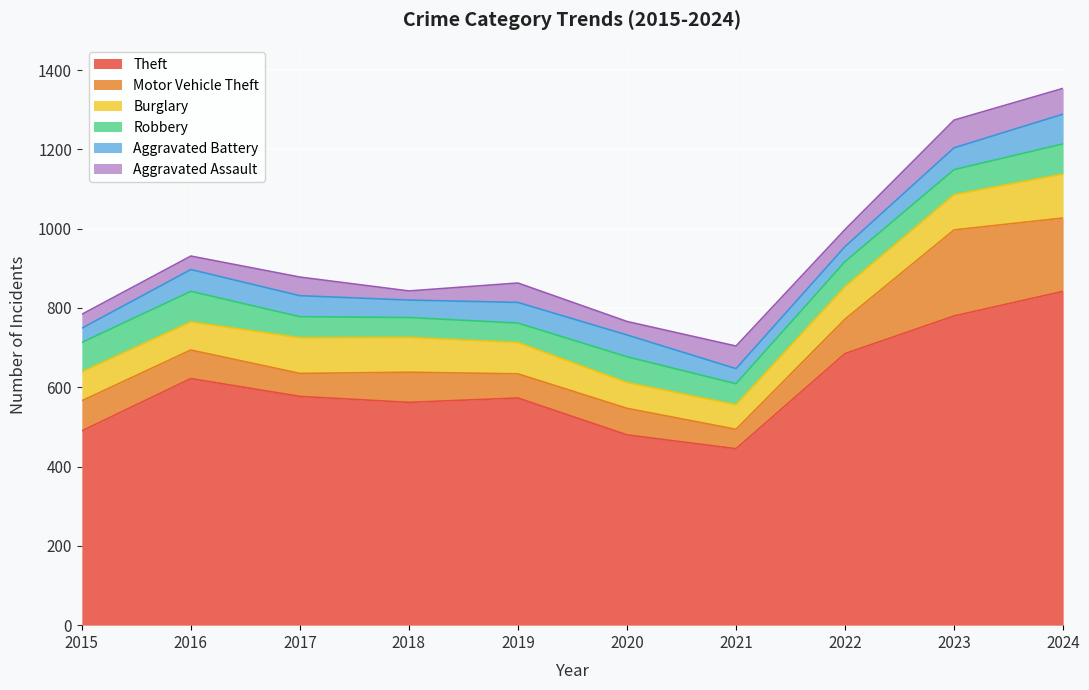

Does the chart display data point markers on the line(s)?

No